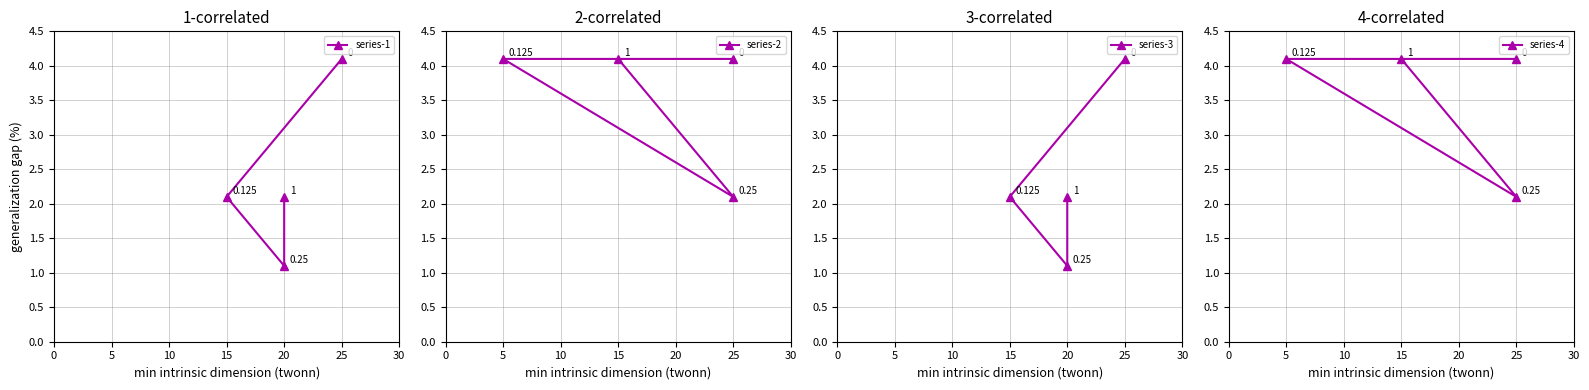

How many values in the series-4 series exceed 4?

3